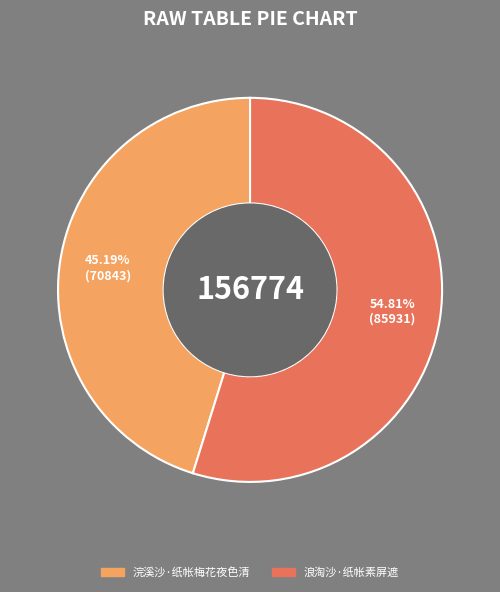

Rank the categories by value from highest to lowest.

浪淘沙·纸帐素屏遮, 浣溪沙·纸帐梅花夜色清